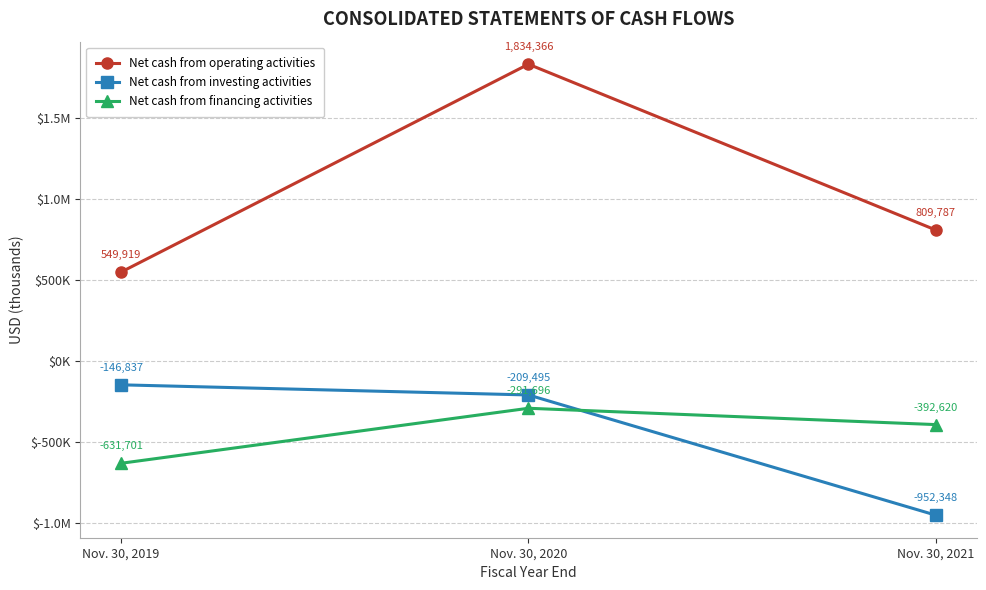

Between Nov. 30, 2019 and Nov. 30, 2020, which is larger?

Nov. 30, 2020